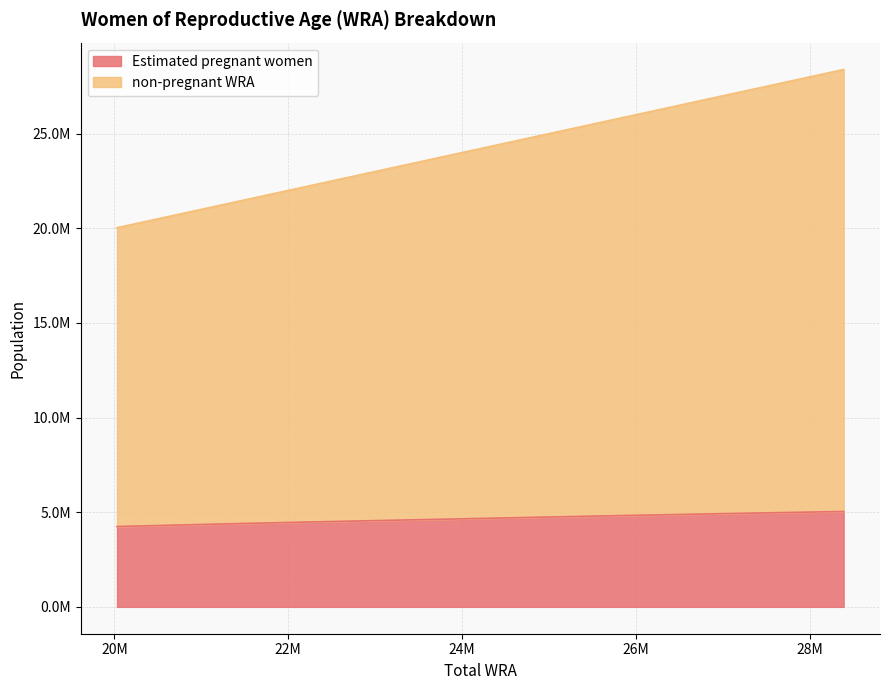

True or false: non-pregnant WRA has more than 0 points higher than both neighbors.

False